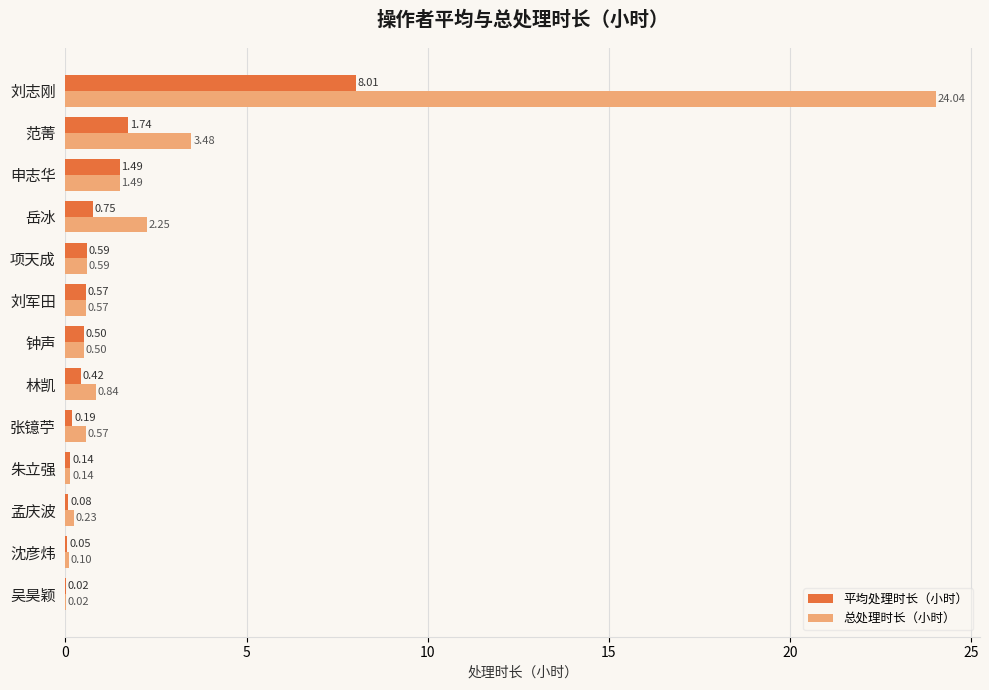

At which category is the sum across all series the highest?

刘志刚